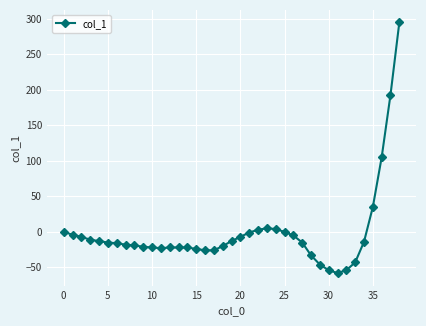

What is the greatest value displayed?

295